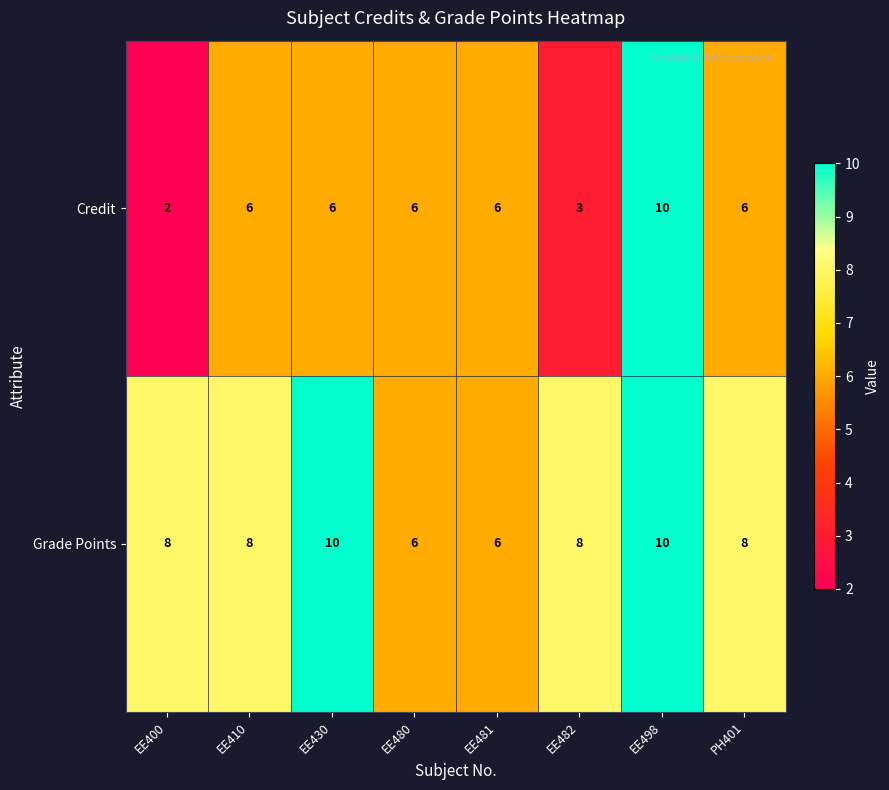

Rank the series at EE410 from highest to lowest value.

Grade Points, Credit